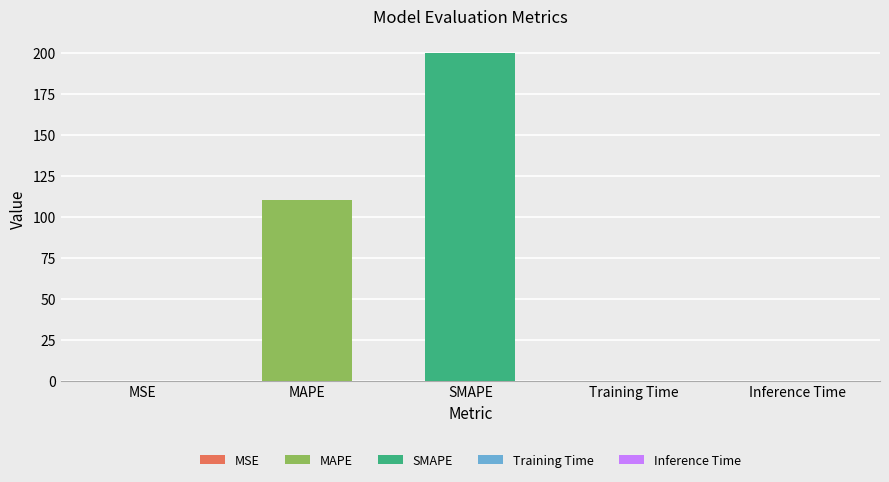

Approximately how many times larger is the value at MAPE compared to SMAPE?

0.5